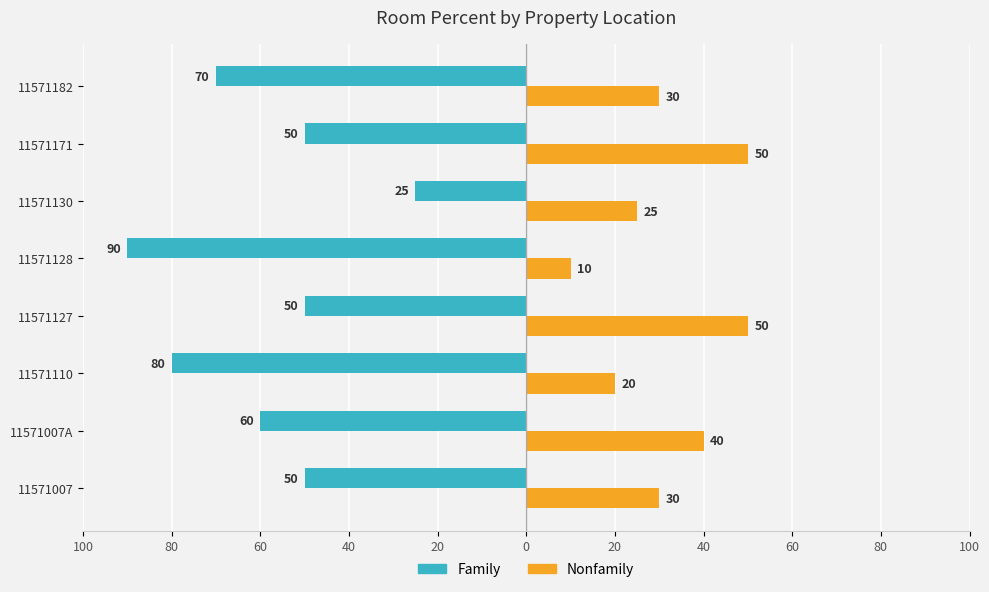

Are the bars grouped side by side (vs. stacked)?

Yes